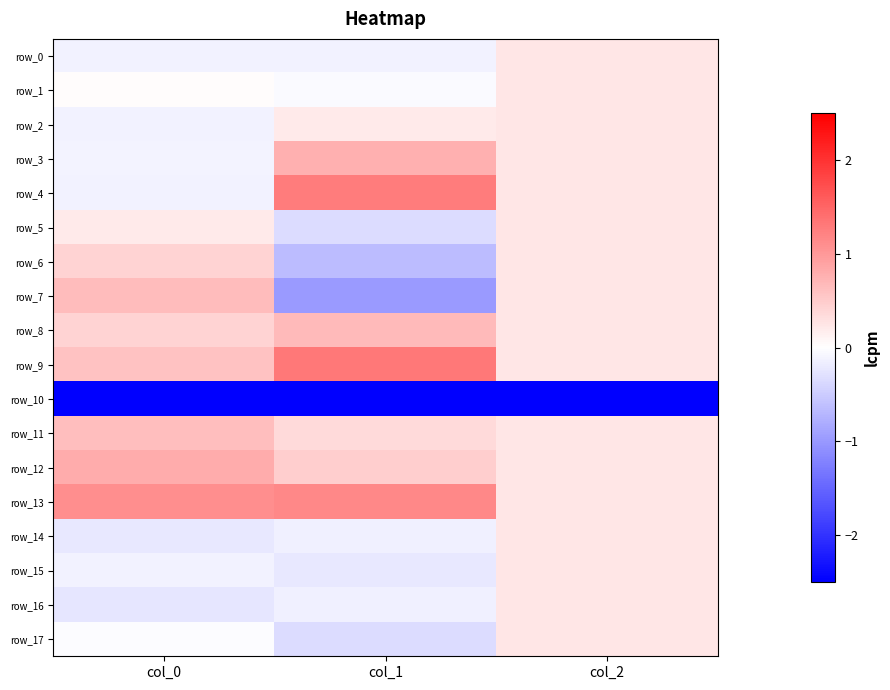

True or false: row_7 has a value of 0.3 at col_2.

False